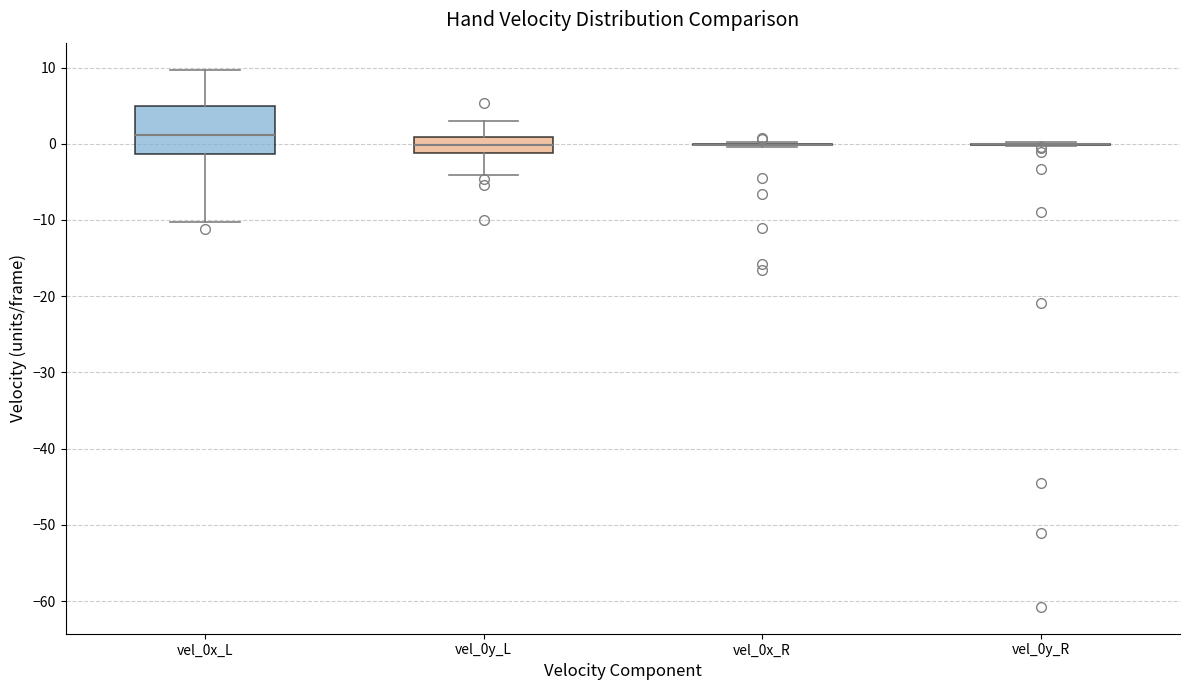

Reading left to right, transcribe this box plot: for each box, give where its median line is, the range the box spans, and where its two whiskers end, as read against the y-axis. The values are not printed on the chart, so give them approximately, as read against the axis.

vel_0x_L: median 1, box -1 to 5, whiskers -10 to 10
vel_0y_L: median 0, box -1 to 1, whiskers -4 to 3
vel_0x_R: box collapsed to a line at 0, whiskers 0 to 0
vel_0y_R: box collapsed to a line at 0, whiskers 0 to 0